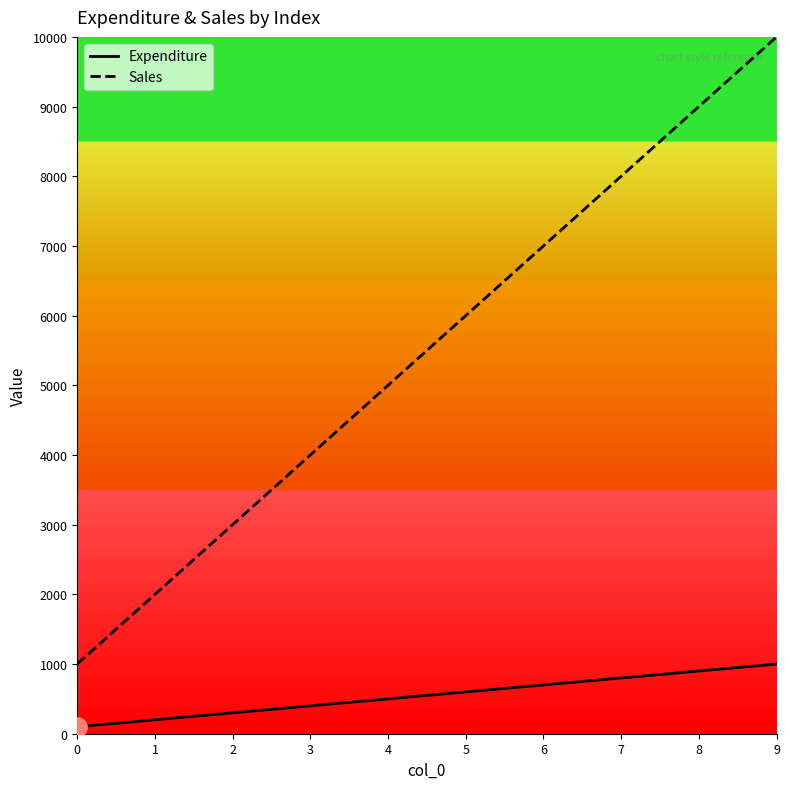

Which series has the widest spread of values?

Sales